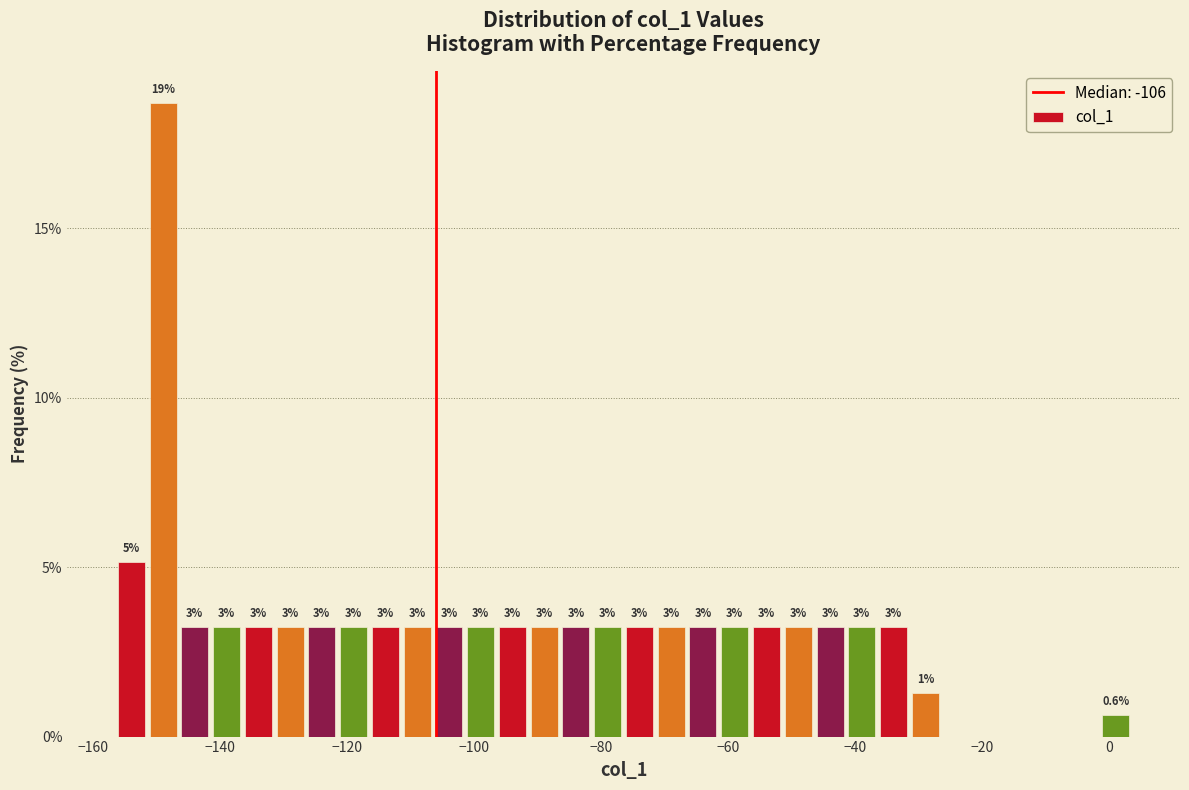

Around what value on the x-axis is the tallest bar? Give the approximate position of its centre, as read against the axis.

-148